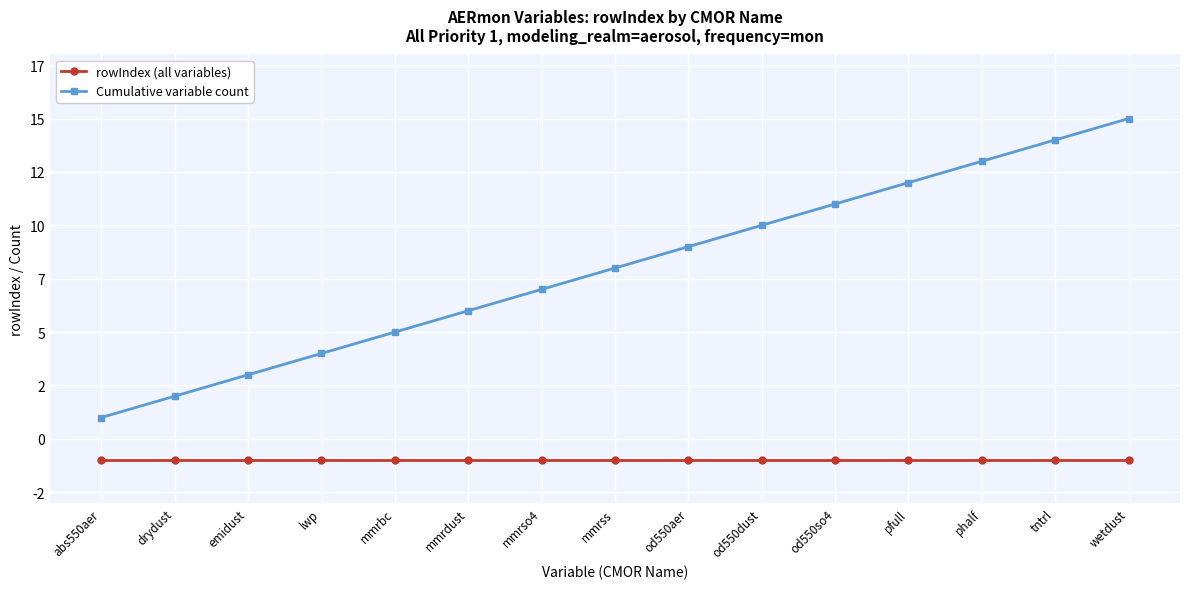

List the series in order of their overall mean, highest first.

Cumulative variable count, rowIndex (all variables)